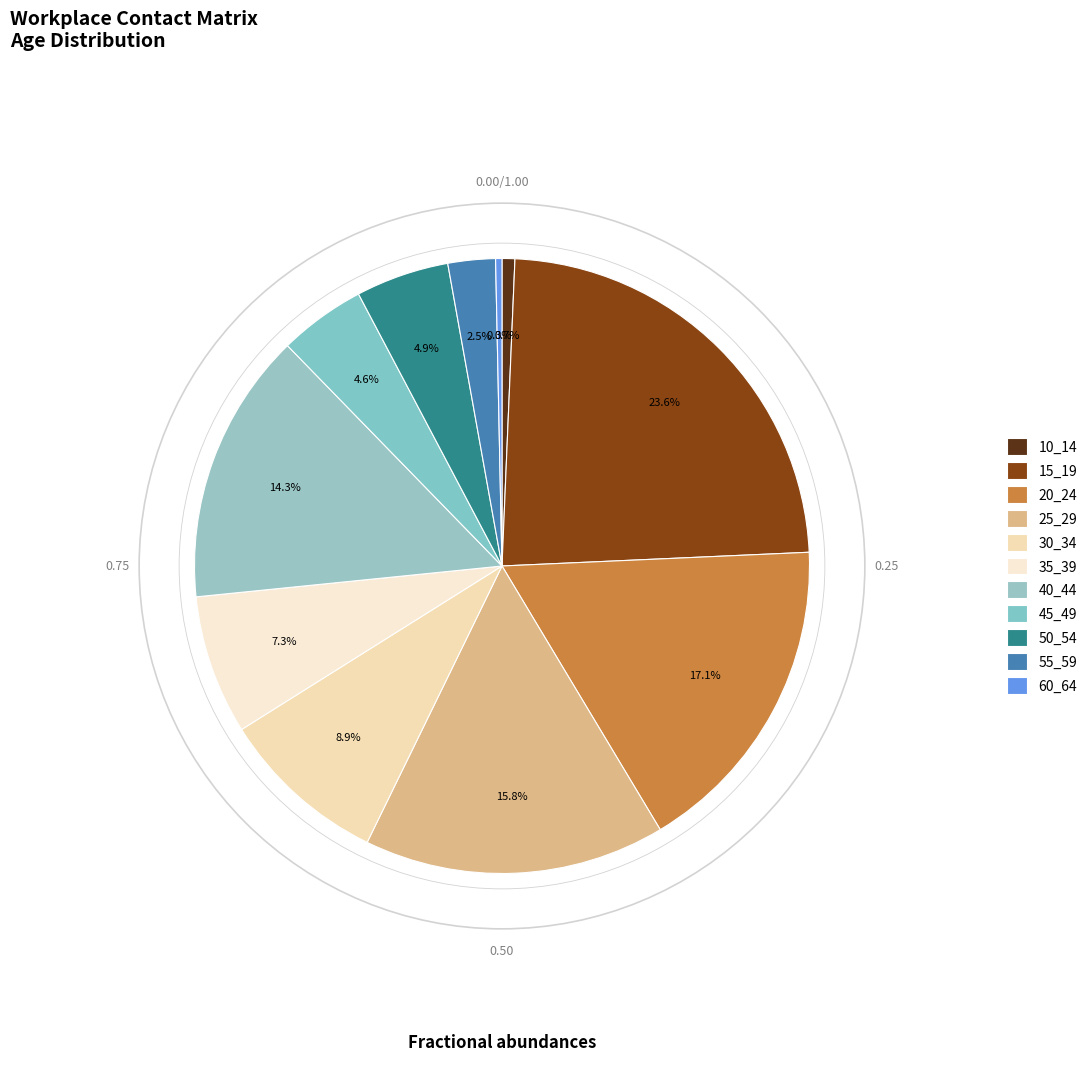

What is the largest slice in the pie chart?

15_19